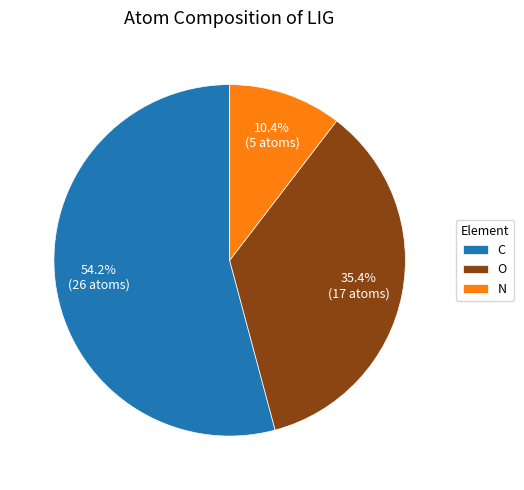

Rank the categories by value from highest to lowest.

C, O, N